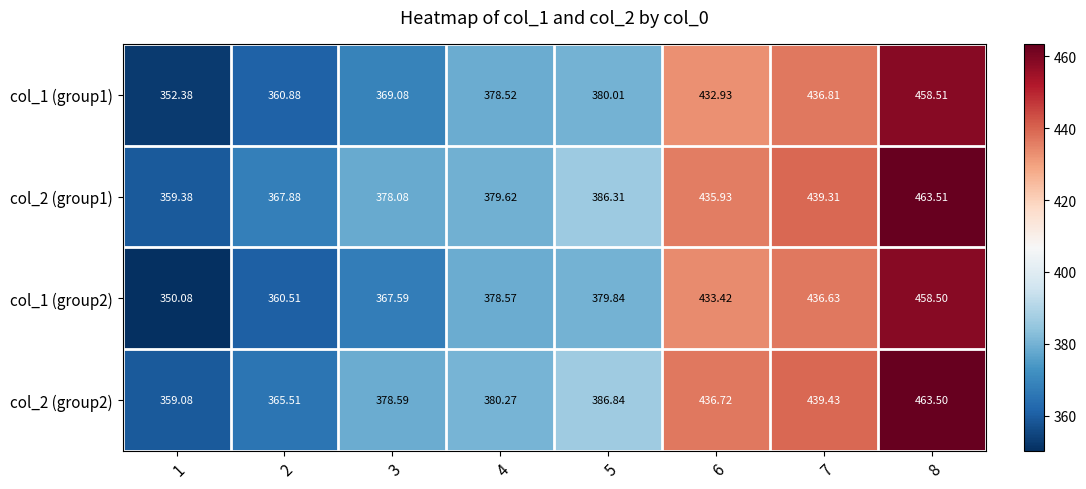

Which category has the lowest value across all series?

1